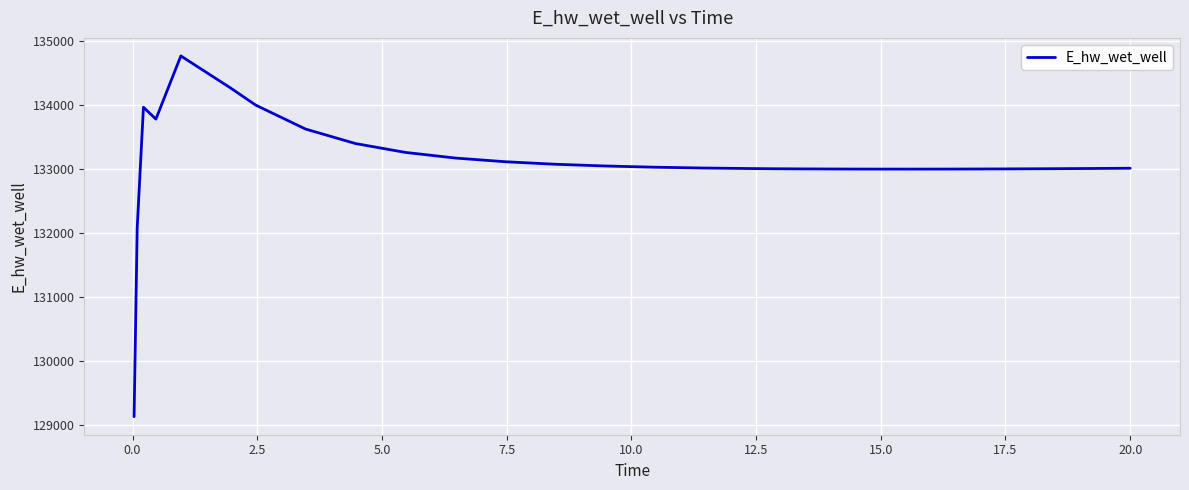

Count the number of data series in this chart.

1